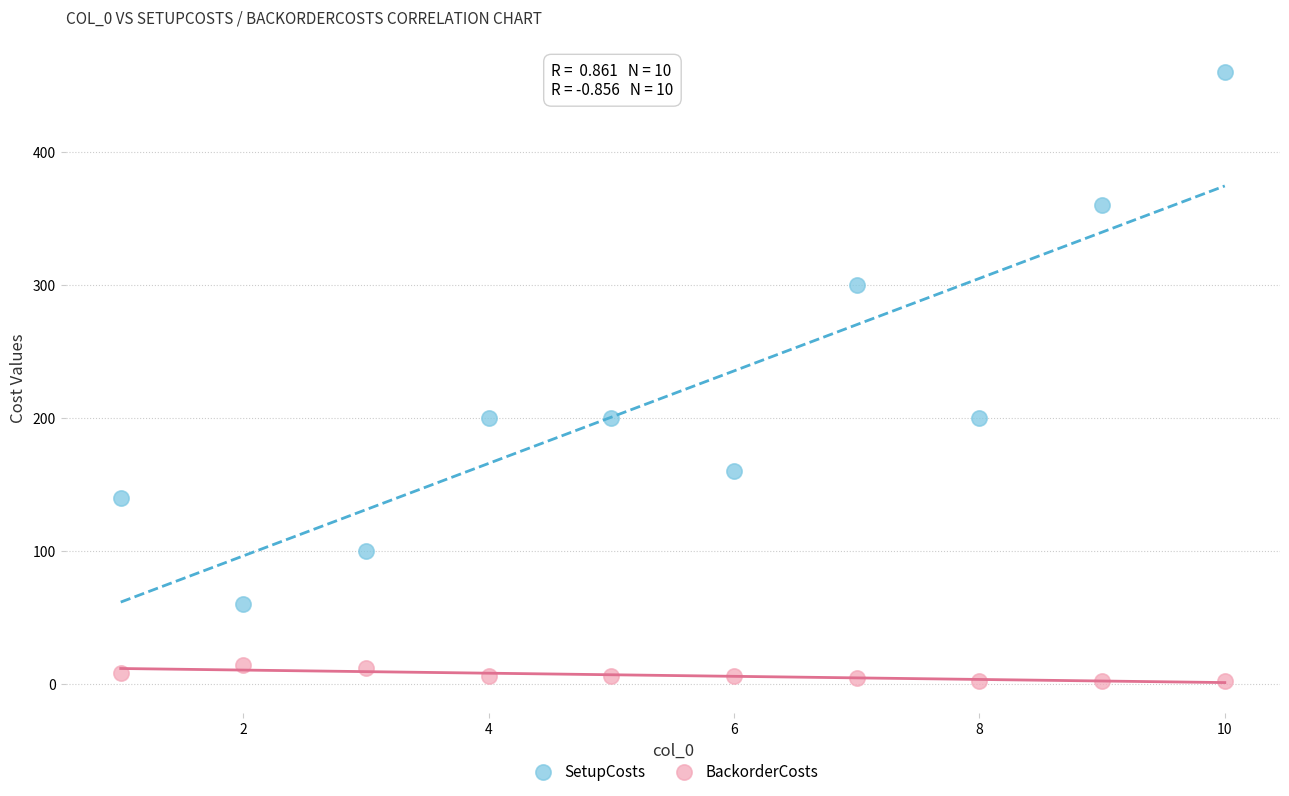

Which series reaches the maximum Y coordinate?

SetupCosts